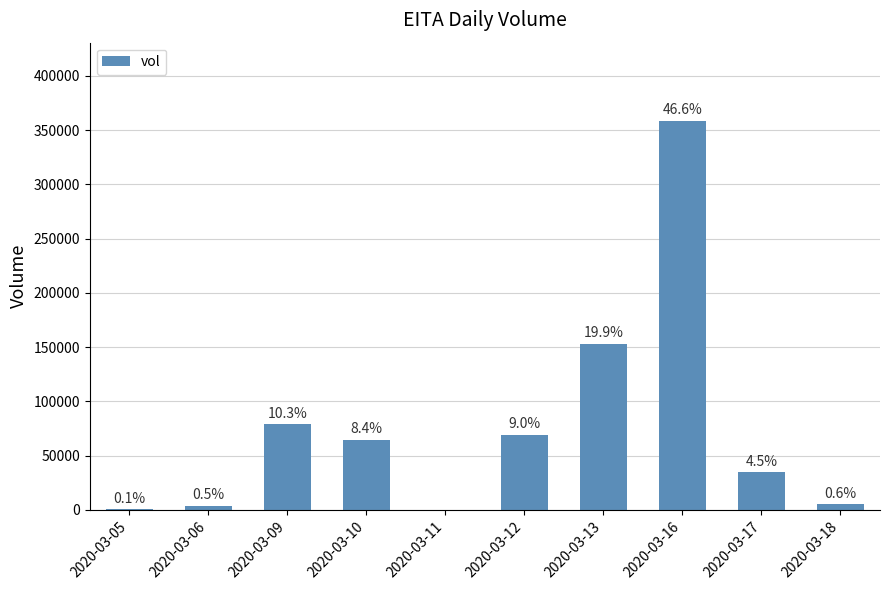

Reading left to right, extract all data points from this chart.

1000	4000	79200	64700	0	69500	153200	358900	34500	5000